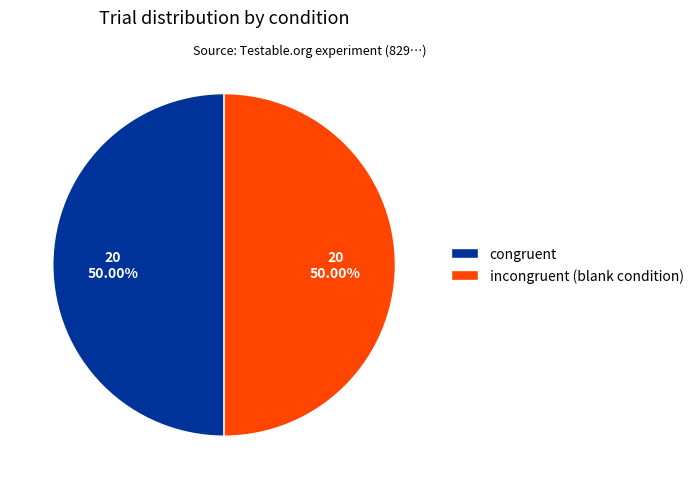

What is the ratio of the value at congruent to the value at incongruent (blank condition)?

1.0